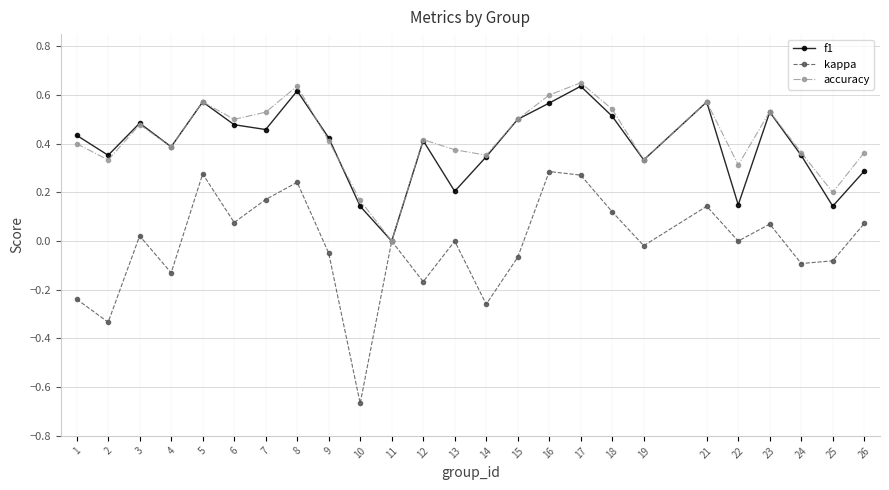

Rank the series by their maximum value, from lowest to highest.

kappa, f1, accuracy